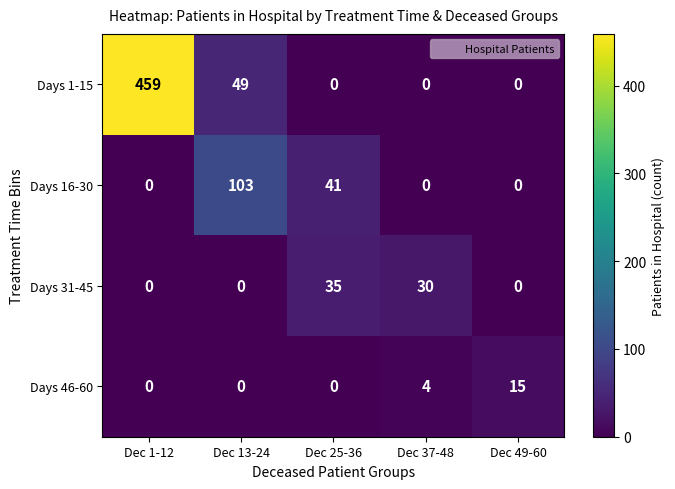

Reading left to right, list all the values displayed in this chart.

Days 1-15: Dec 1-12=459	Dec 13-24=49	Dec 25-36=0	Dec 37-48=0	Dec 49-60=0
Days 16-30: Dec 1-12=0	Dec 13-24=103	Dec 25-36=41	Dec 37-48=0	Dec 49-60=0
Days 31-45: Dec 1-12=0	Dec 13-24=0	Dec 25-36=35	Dec 37-48=30	Dec 49-60=0
Days 46-60: Dec 1-12=0	Dec 13-24=0	Dec 25-36=0	Dec 37-48=4	Dec 49-60=15